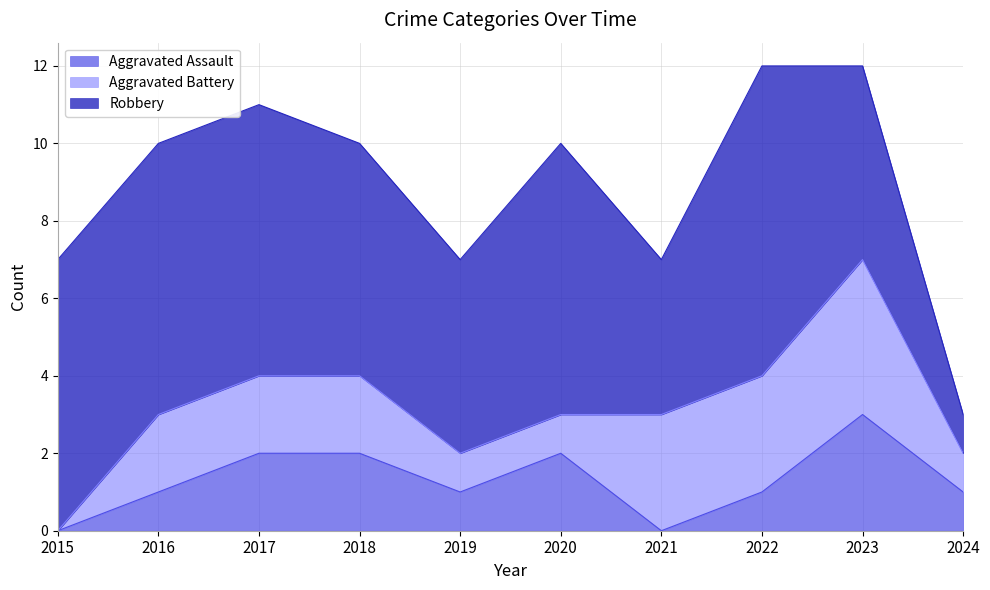

True or false: Aggravated Assault and Robbery intersect in this chart.

False